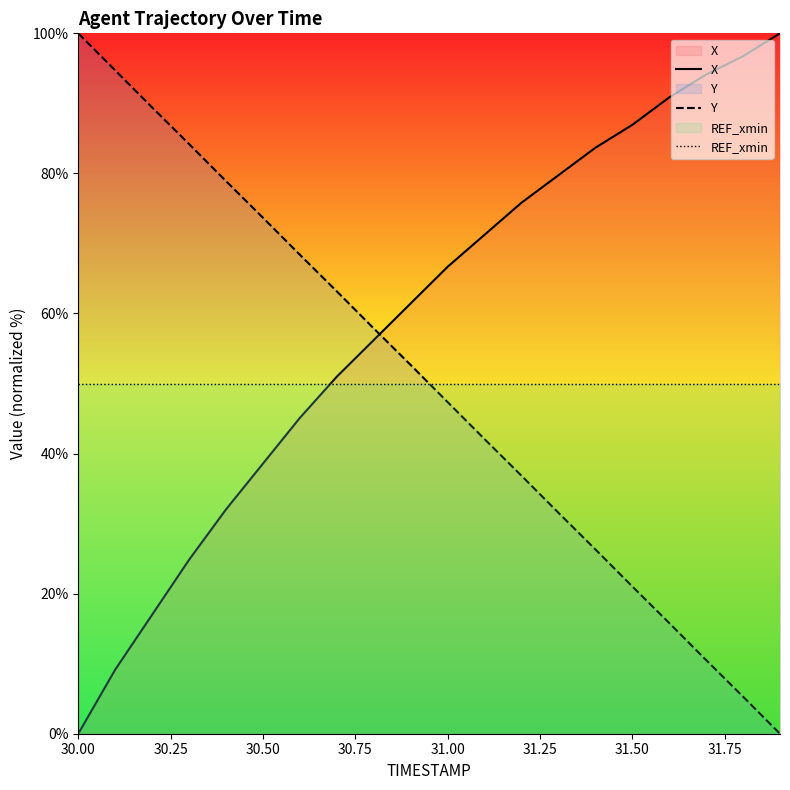

True or false: X has a value of 52.0 at 31.50.

False